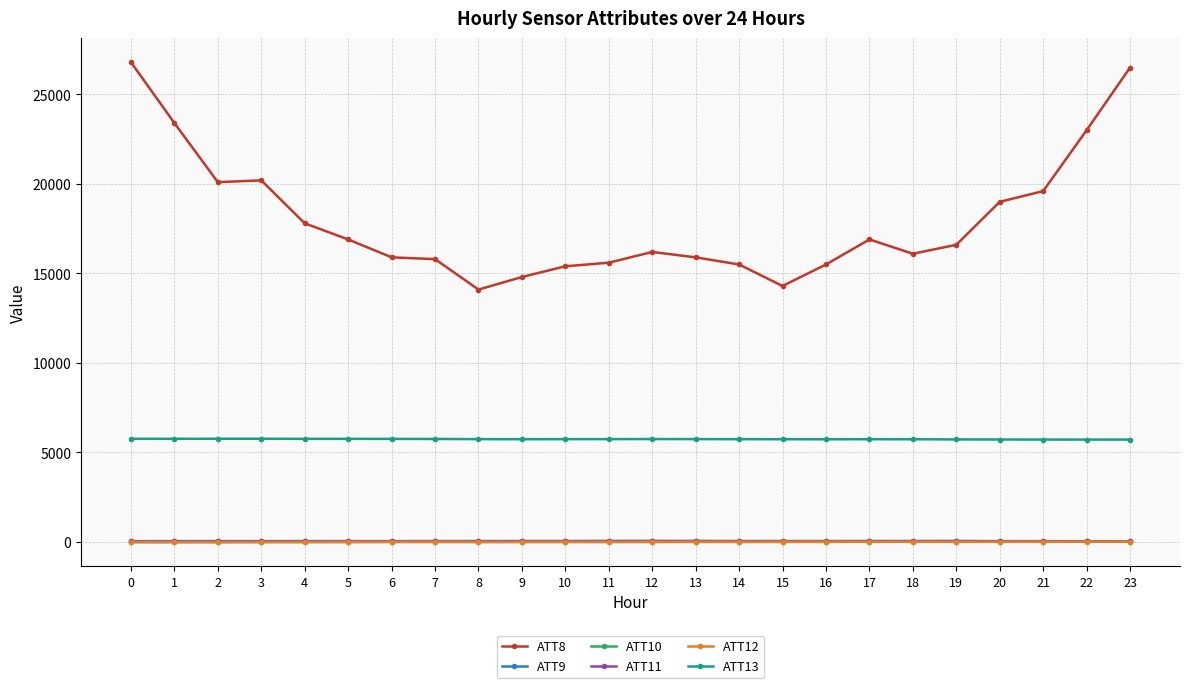

The value of ATT11 at 22 is 37.6. True or false?

True